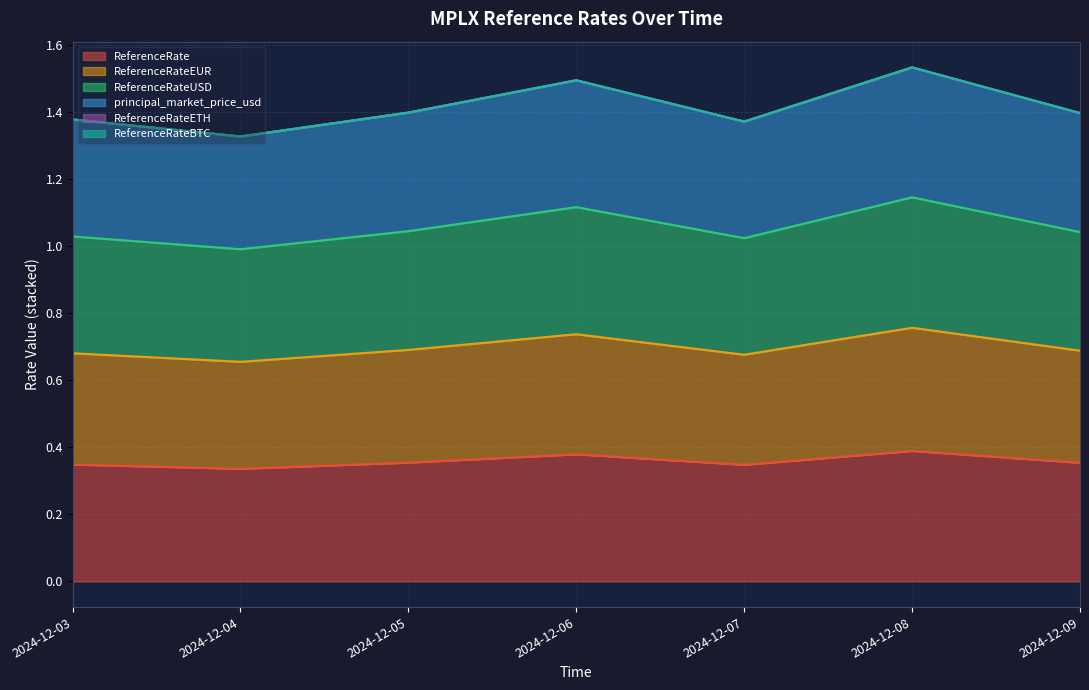

At which category does ReferenceRateEUR reach its first local peak?

2024-12-06